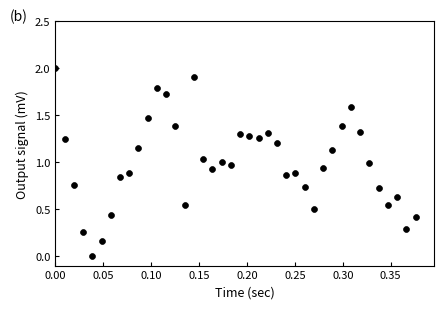

What is the range of Y values (max minus min)?

2.0